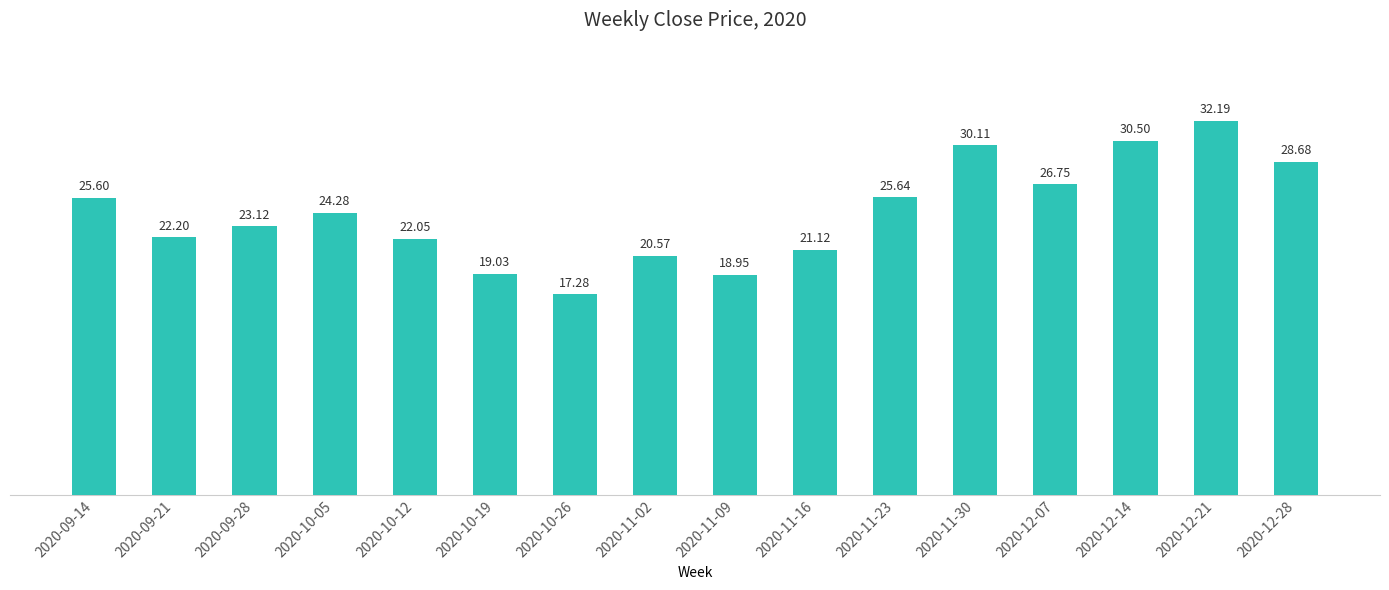

How many data points are above 24?

8